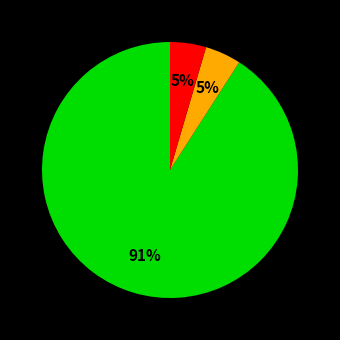

To the nearest percent, what is the average slice percentage?

33%